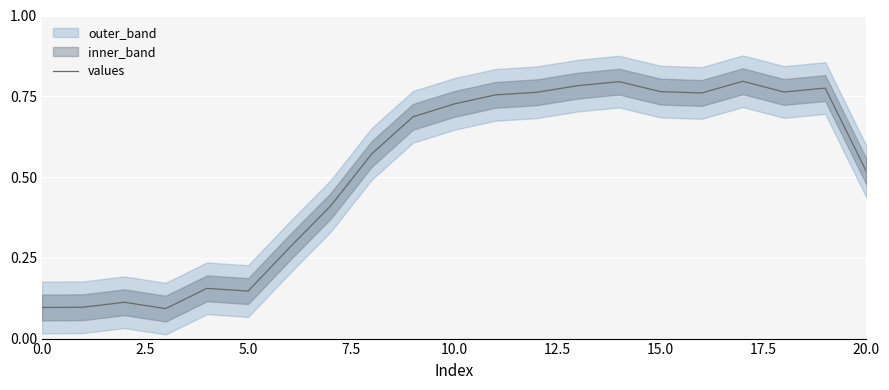

Is it true that the value at 5.0 is 0.1?

False